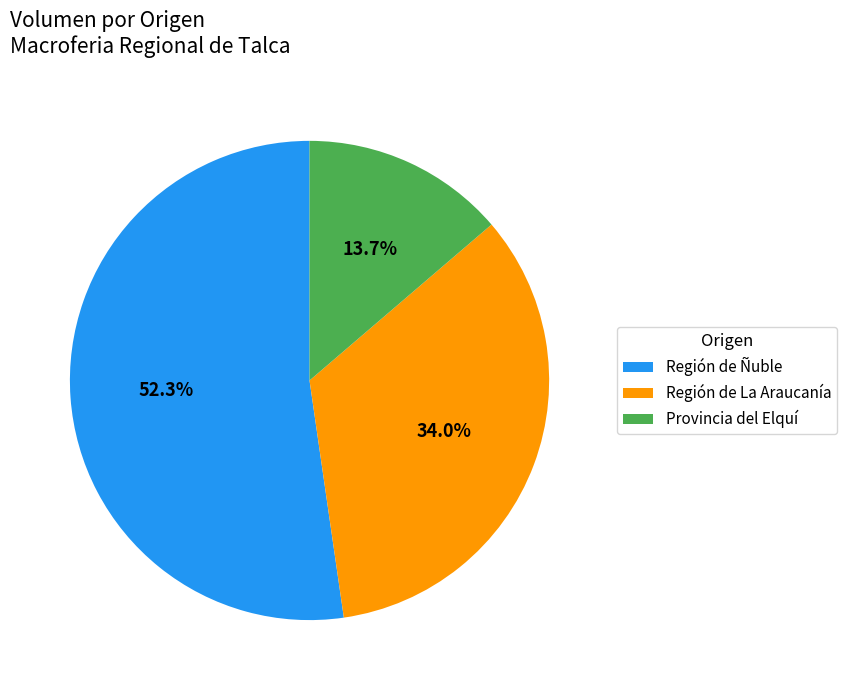

Combined, what portion of the pie is Región de Ñuble and Región de La Araucanía?

86.3%